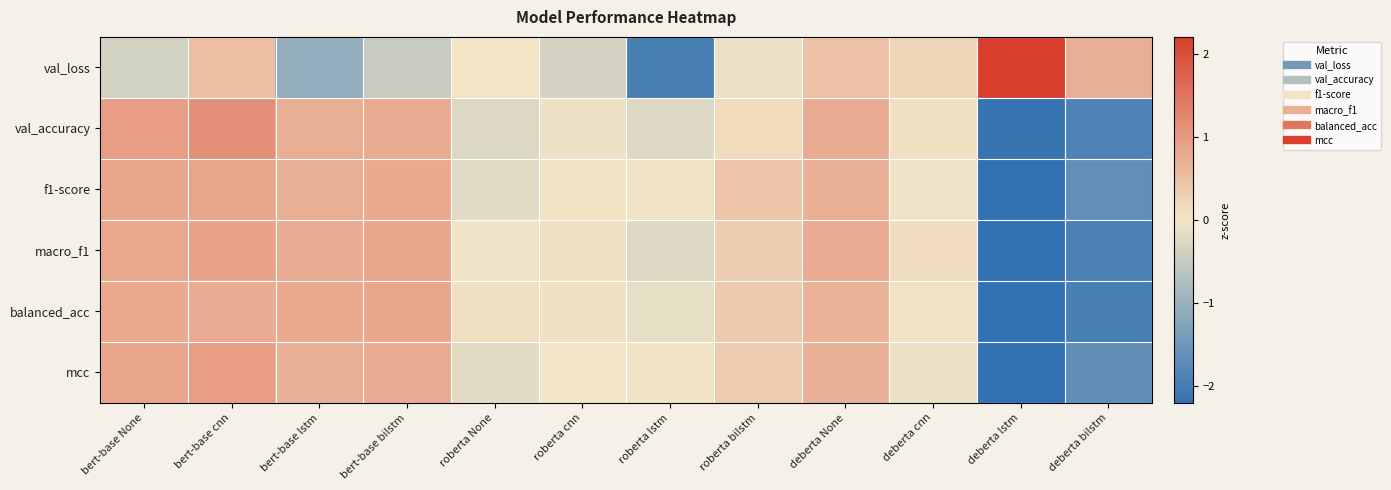

At which category is the sum across all series the highest?

bert-base cnn